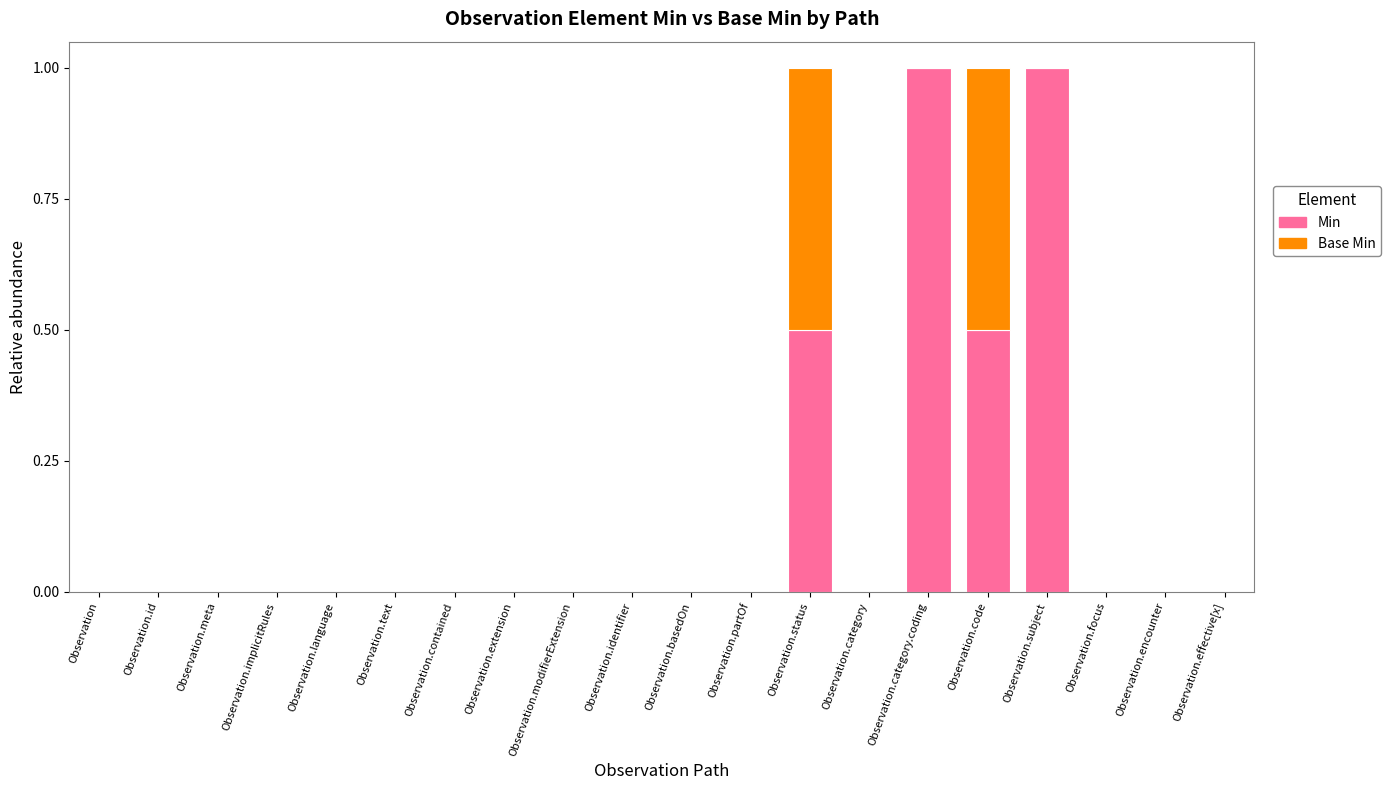

What is the maximum value for Min?

1.0